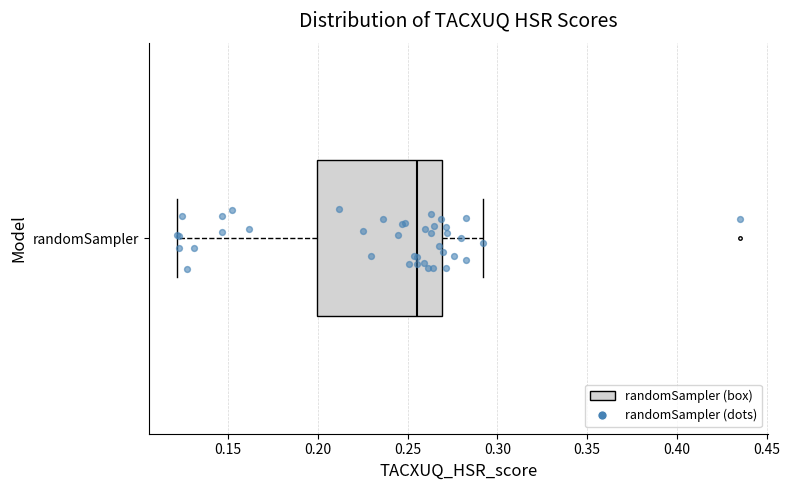

Read this box plot against the x-axis: the position of the median line, the range covered by the box, and the ends of both whiskers. The values are not printed on the chart, so give them approximately, as read against the axis.

median 0.255, box 0.200 to 0.270, whiskers 0.120 to 0.290